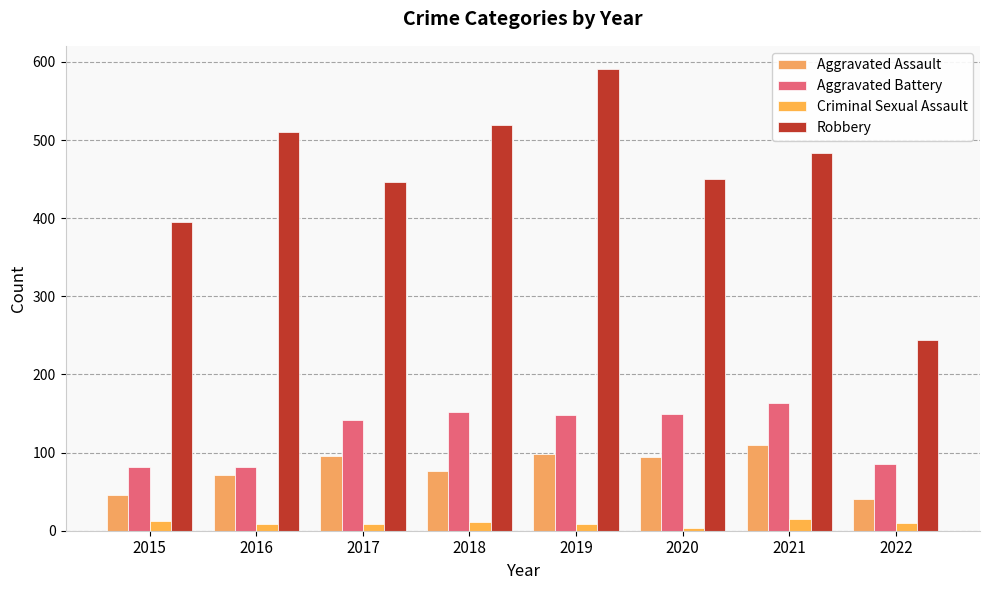

Are the bars horizontal?

No